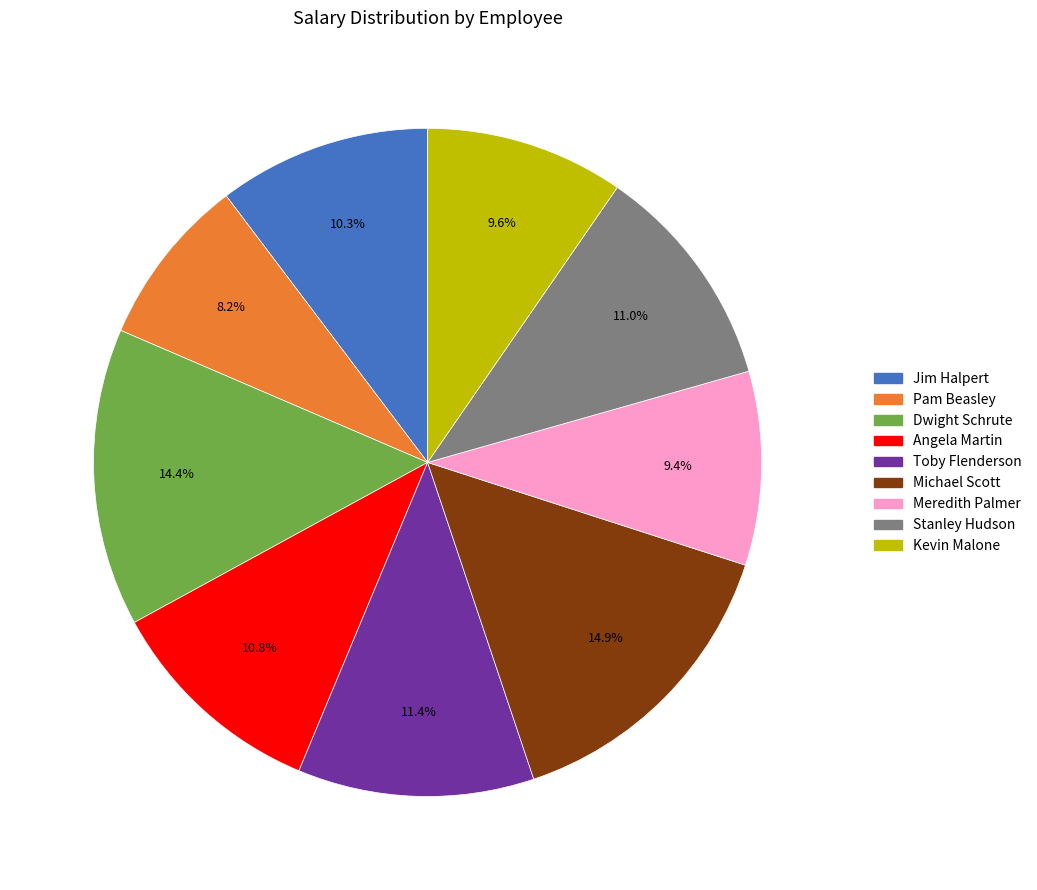

True or false: Dwight Schrute accounts for 14% of the total.

True